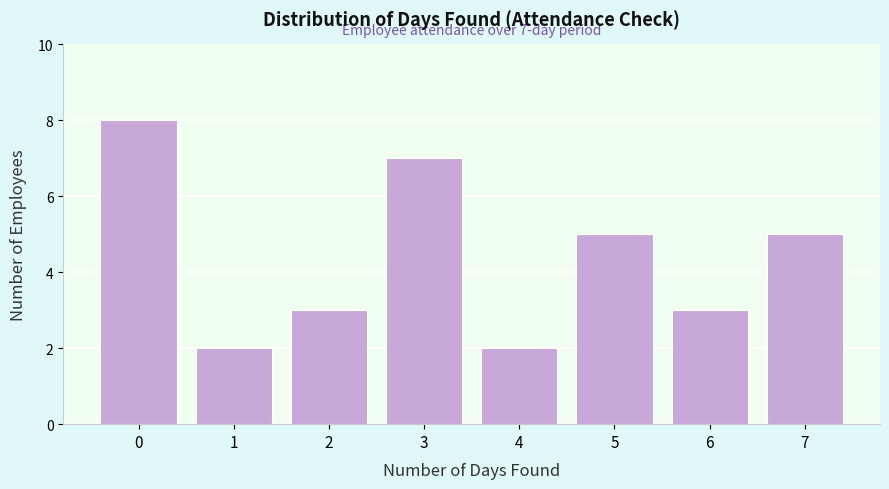

Reading left to right, what are all the values shown in this chart?

0=8	1=2	2=3	3=7	4=2	5=5	6=3	7=5